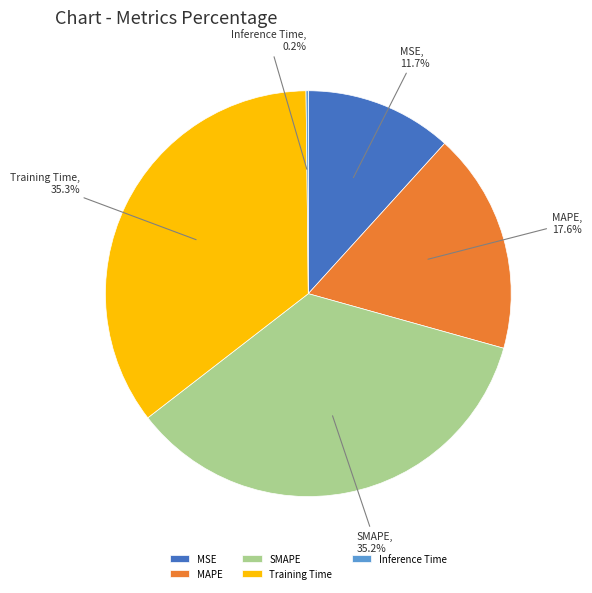

Does any single category account for the majority?

No